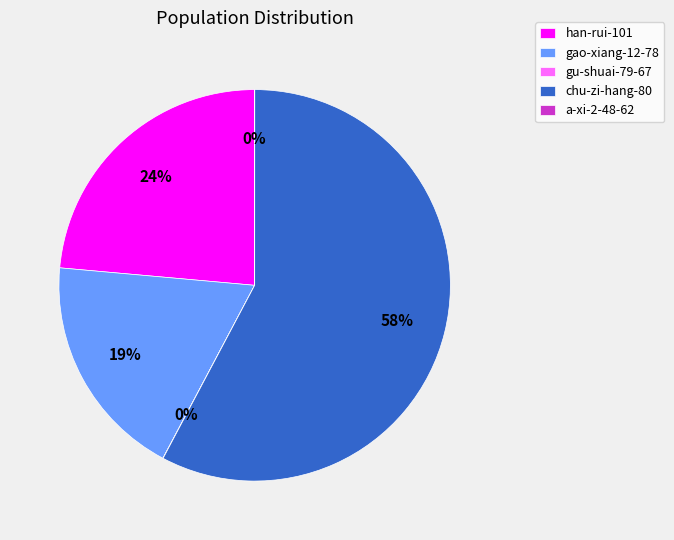

Which has a higher value, han-rui-101 or gao-xiang-12-78?

han-rui-101